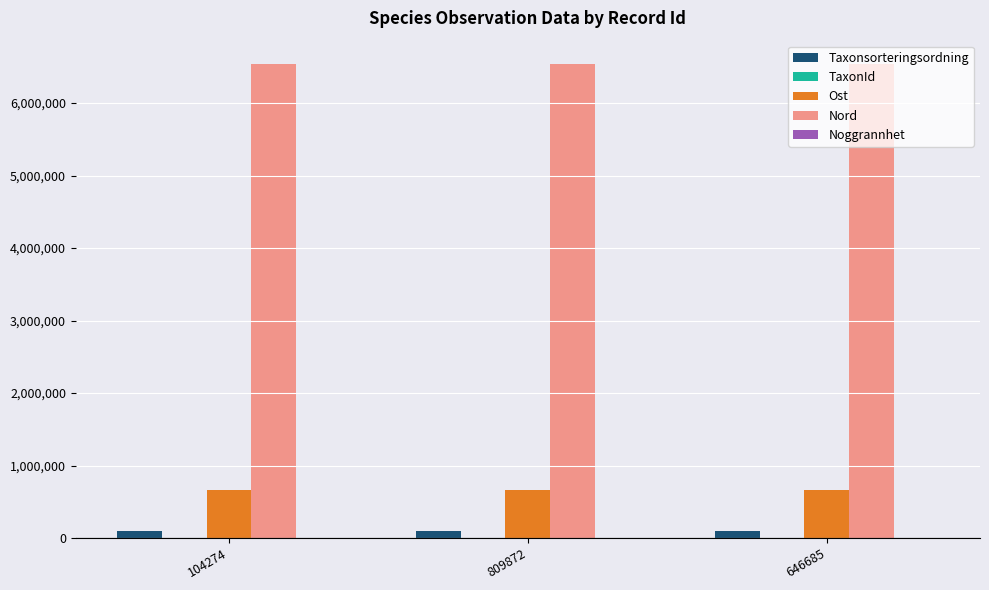

What is the maximum value shown in the chart?

6533080